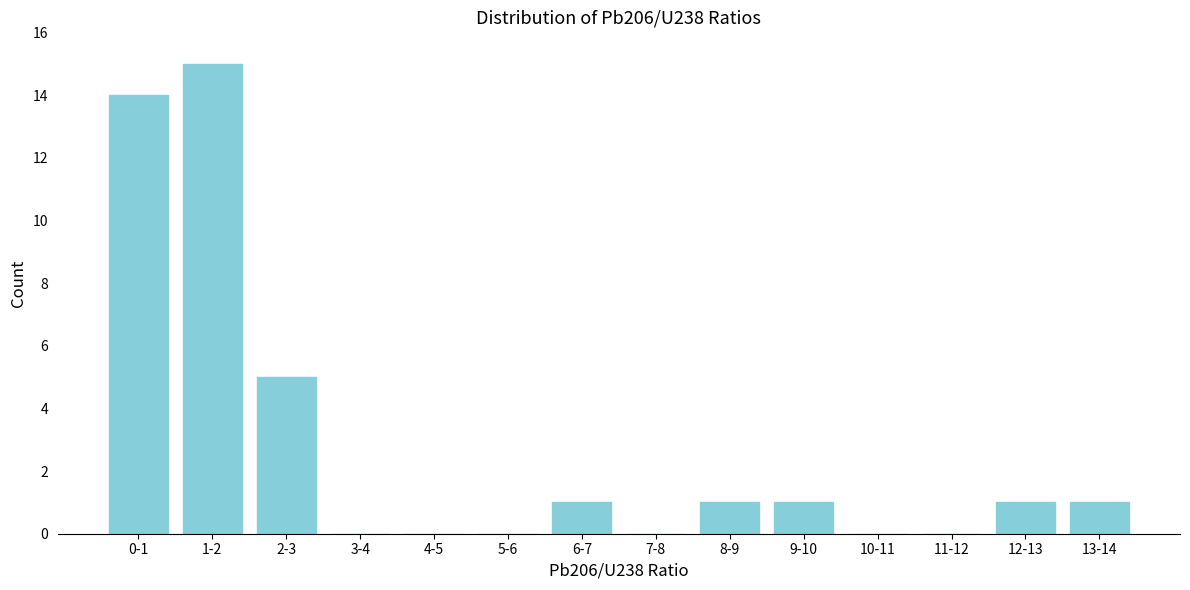

Reading left to right, extract all data points from this chart.

0-1=14	1-2=15	2-3=5	3-4=0	4-5=0	5-6=0	6-7=1	7-8=0	8-9=1	9-10=1	10-11=0	11-12=0	12-13=1	13-14=1